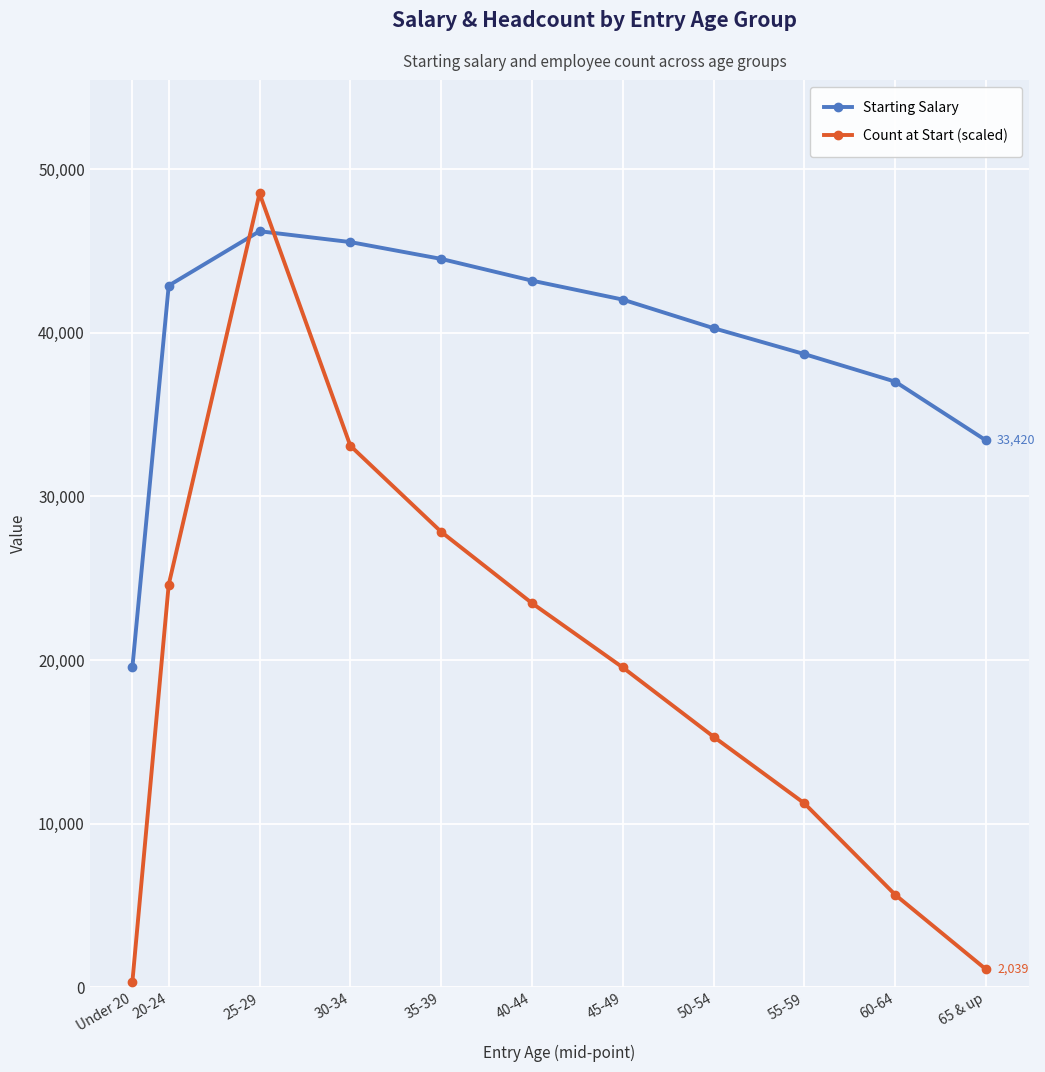

The Count at Start (scaled) series shows 349.6 at Under 20. True or false?

True